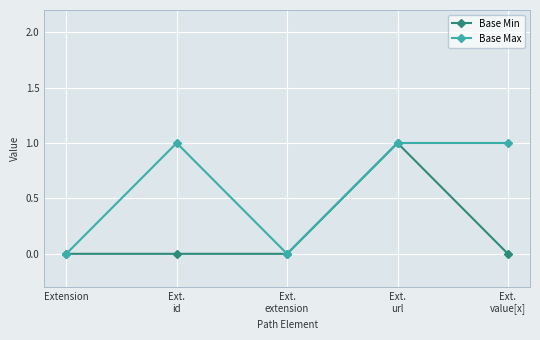

Which series has the largest total across all categories?

Base Max